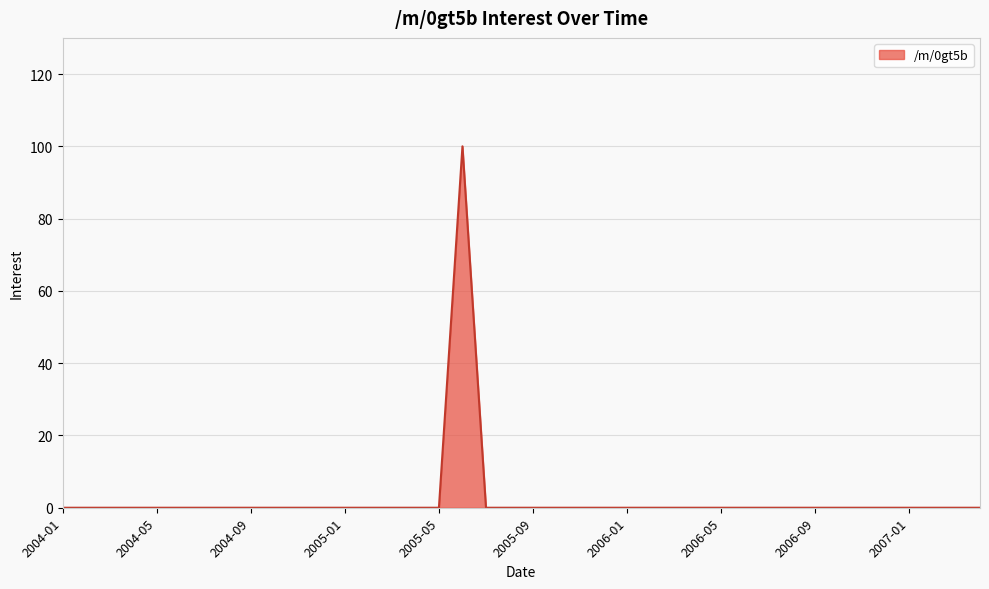

What is the difference between the maximum and minimum values?

100